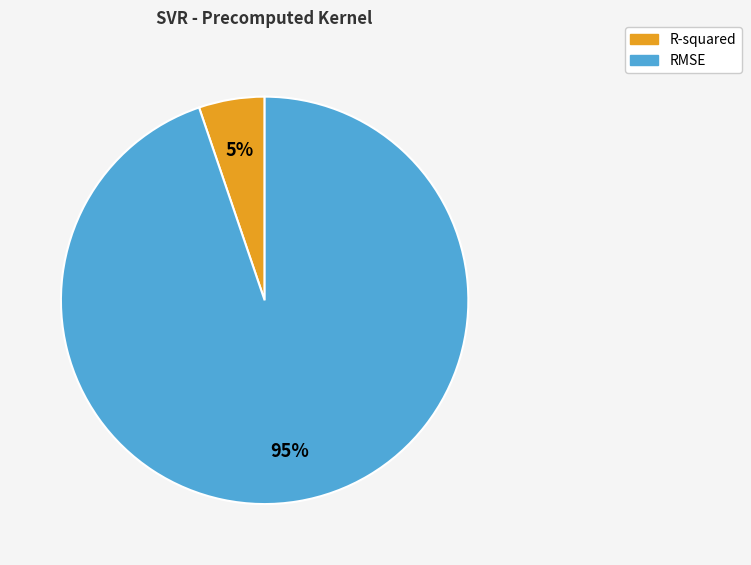

What is the majority slice?

RMSE